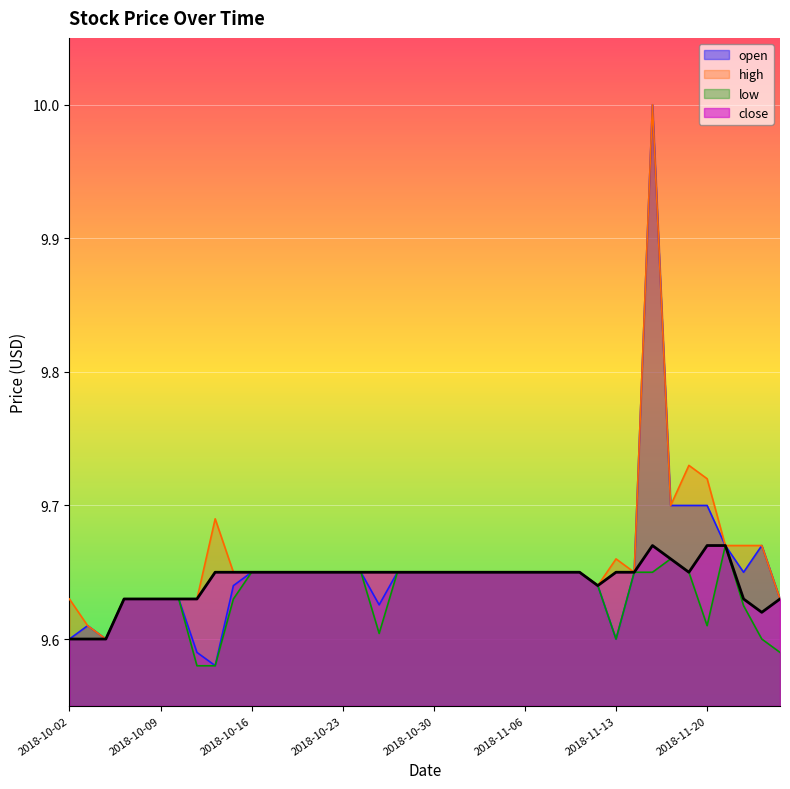

What is the average value of the close series?

9.6